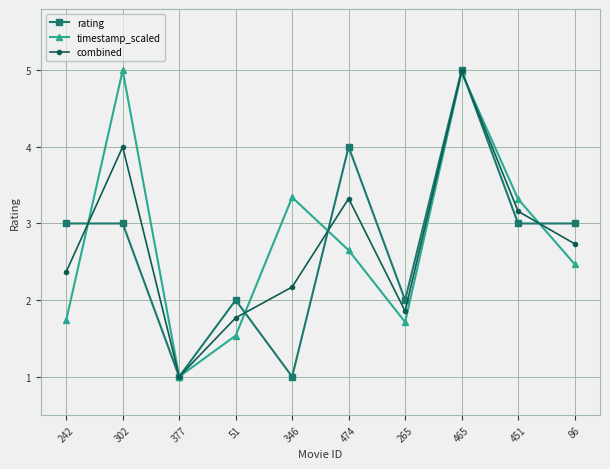

Is the value of combined at 465 greater than the value of rating at 302?

Yes